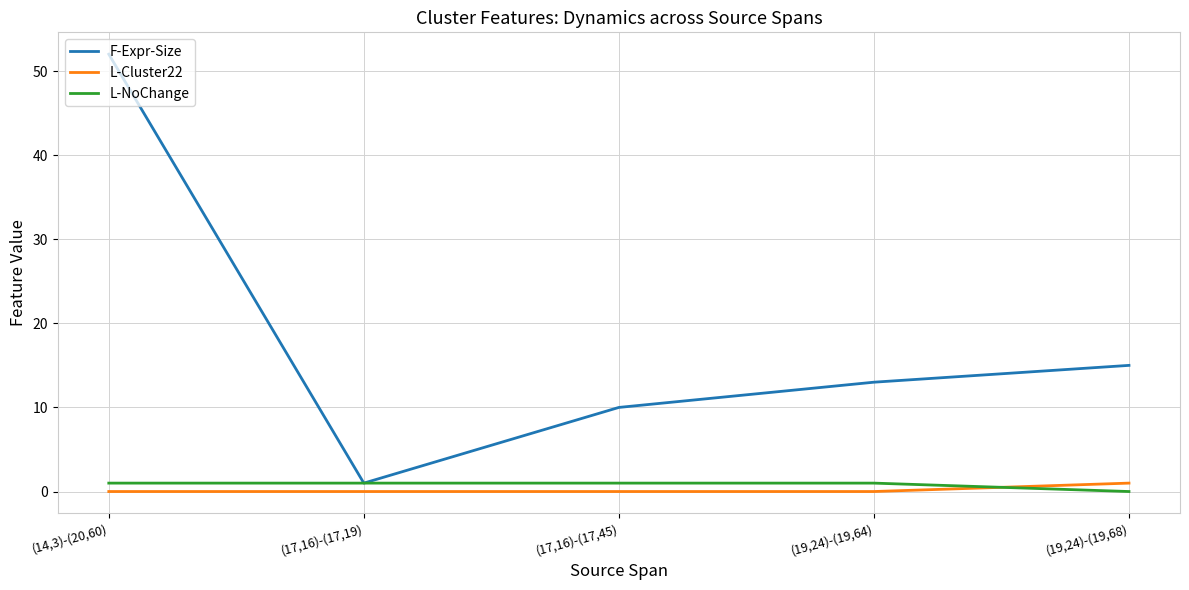

At which category is the sum across all series the highest?

(14,3)-(20,60)